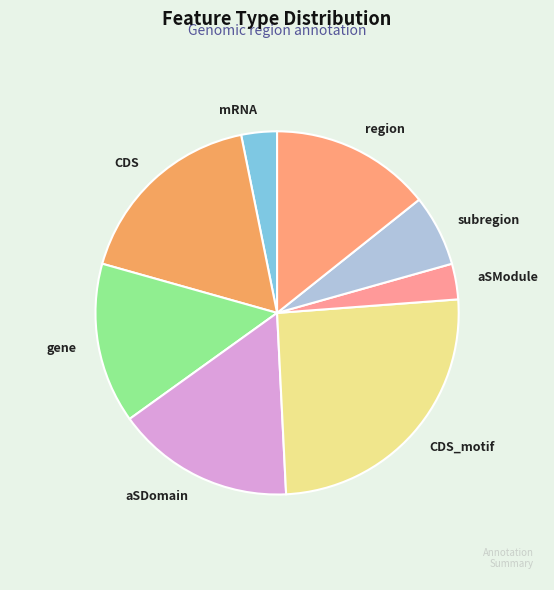

Count the number of slices in the pie.

8